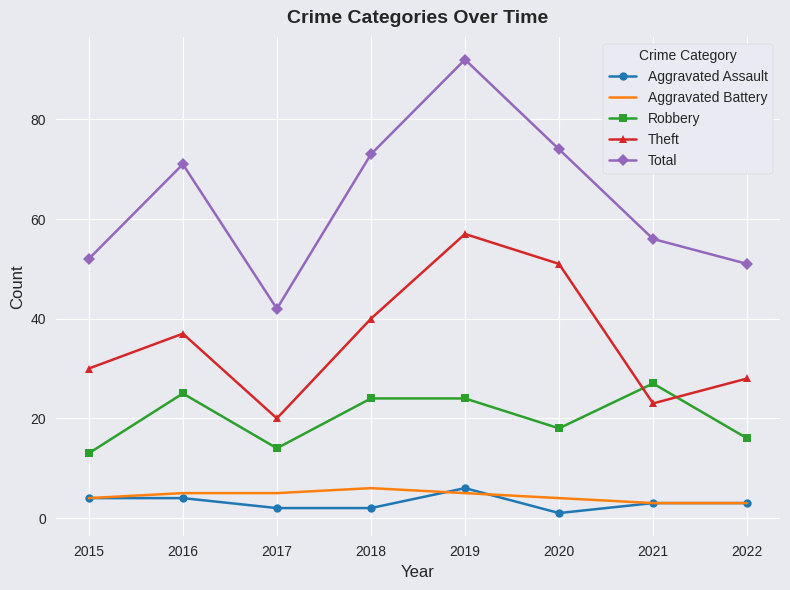

Does the chart display data point markers on the line(s)?

Yes